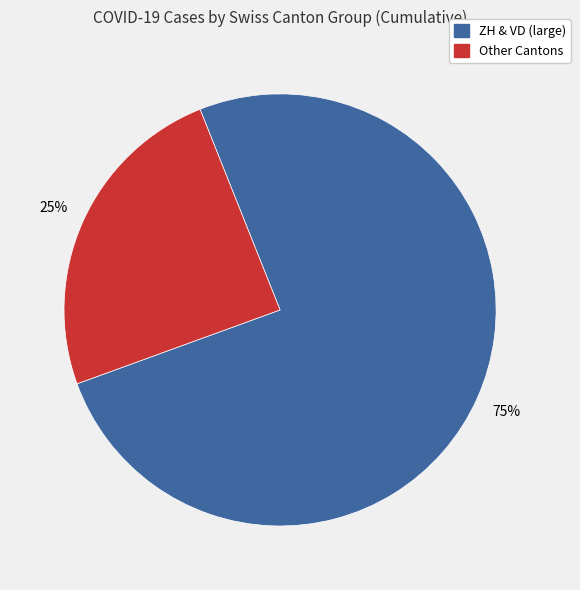

Is there any slice that represents more than half of the pie?

Yes